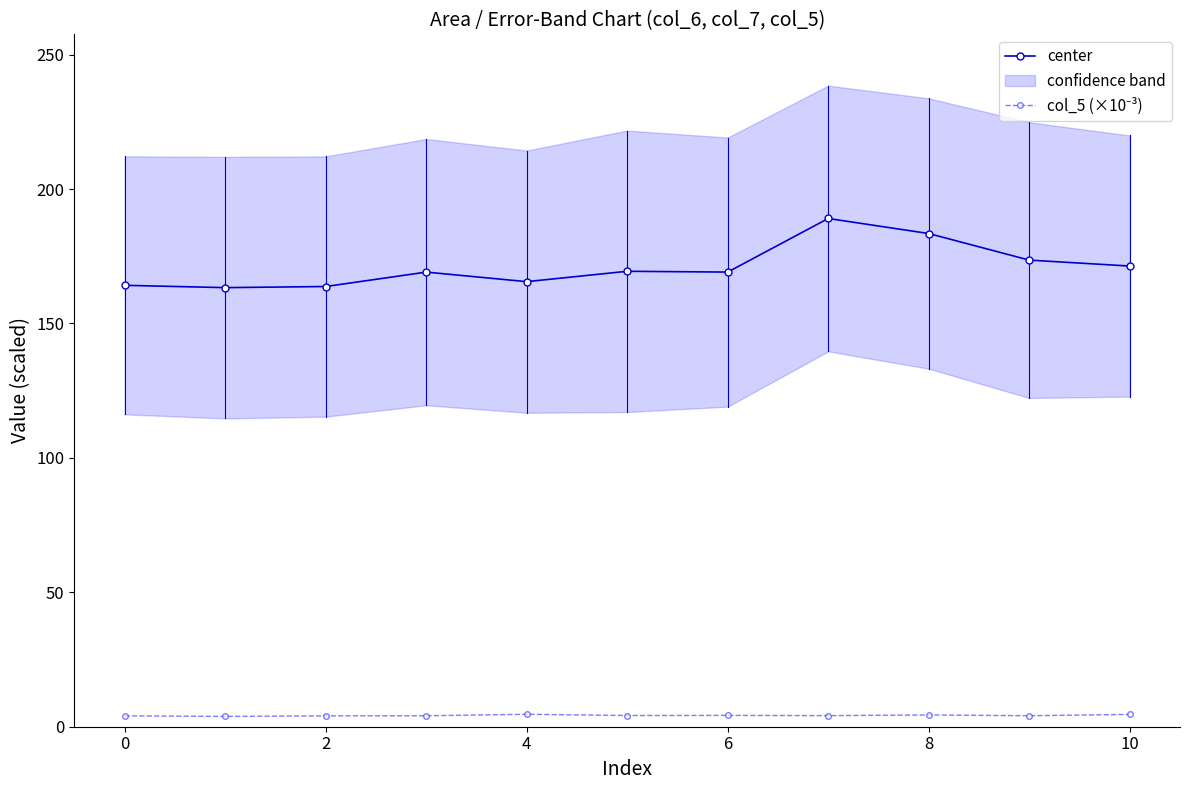

What is the label of the 3rd point from the right?

8